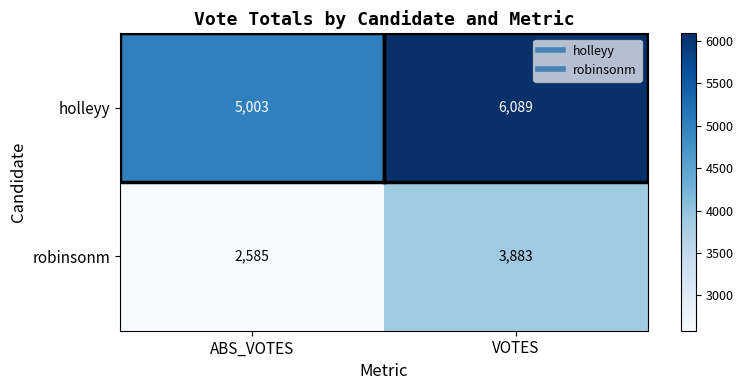

At which label is robinsonm closest to 3234?

ABS_VOTES